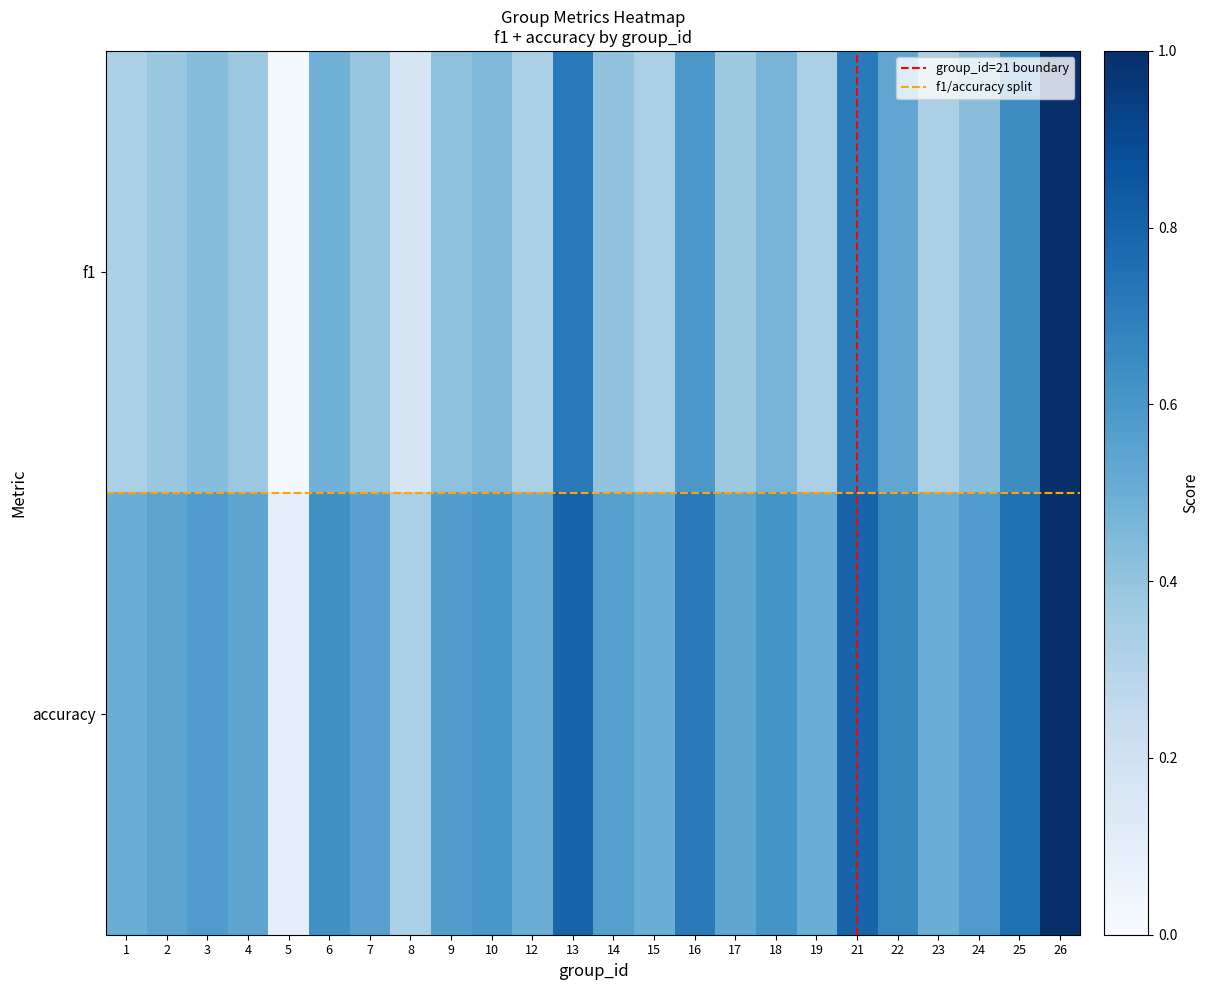

Which category has the lowest value across all series?

5